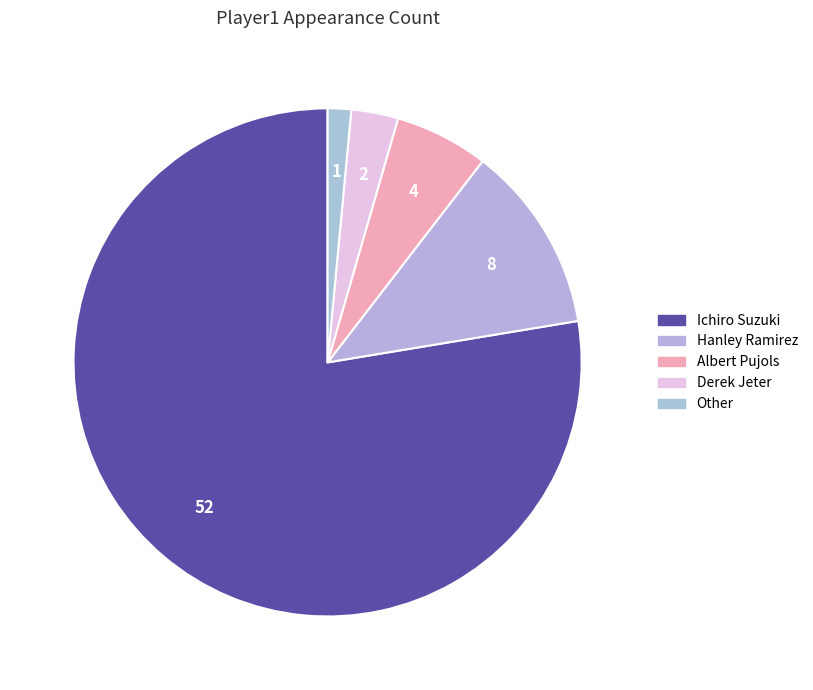

Is there any slice that represents more than half of the pie?

Yes